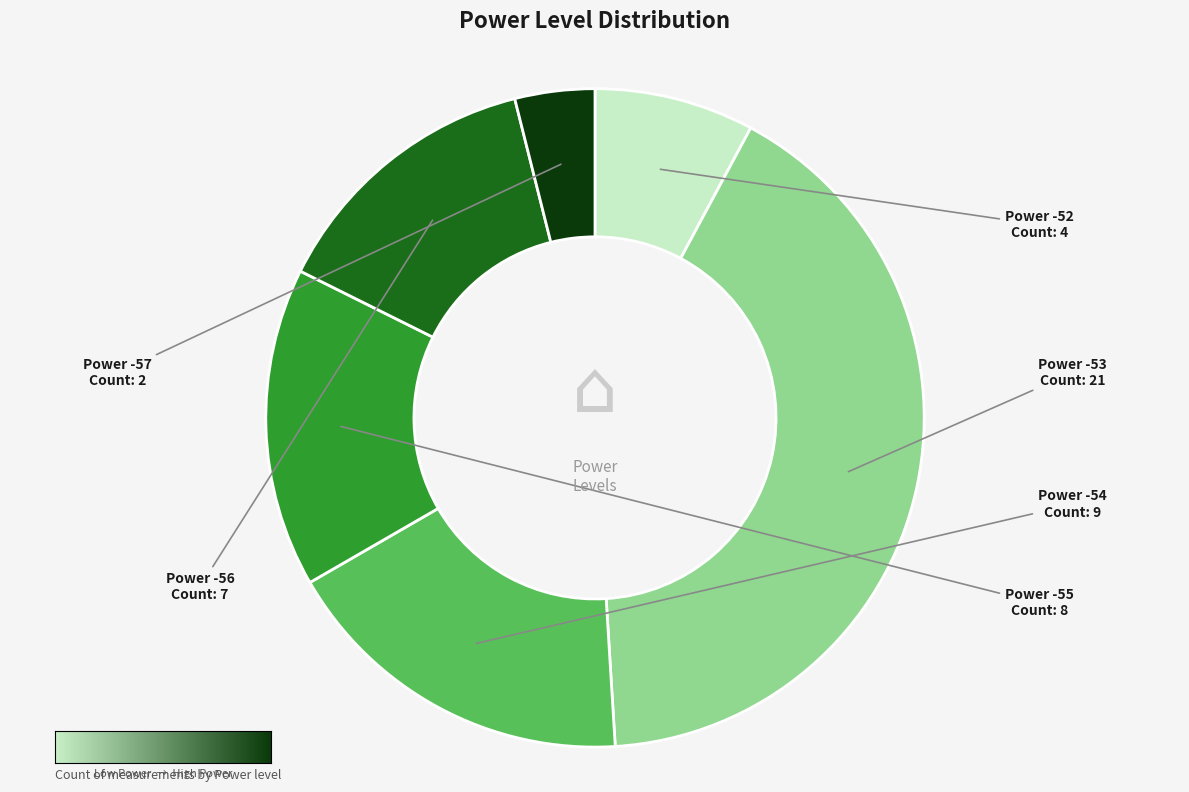

Is there a majority slice in this chart?

No